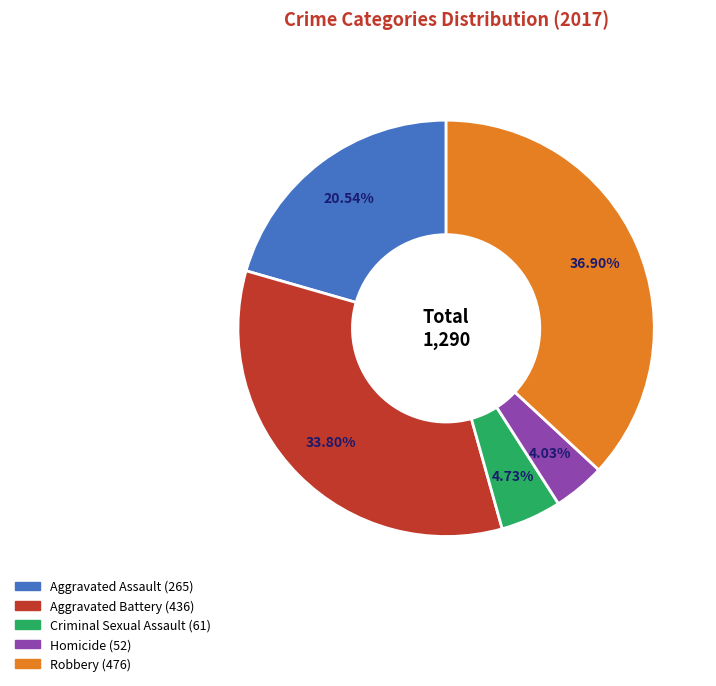

Which slice is the largest?

Robbery